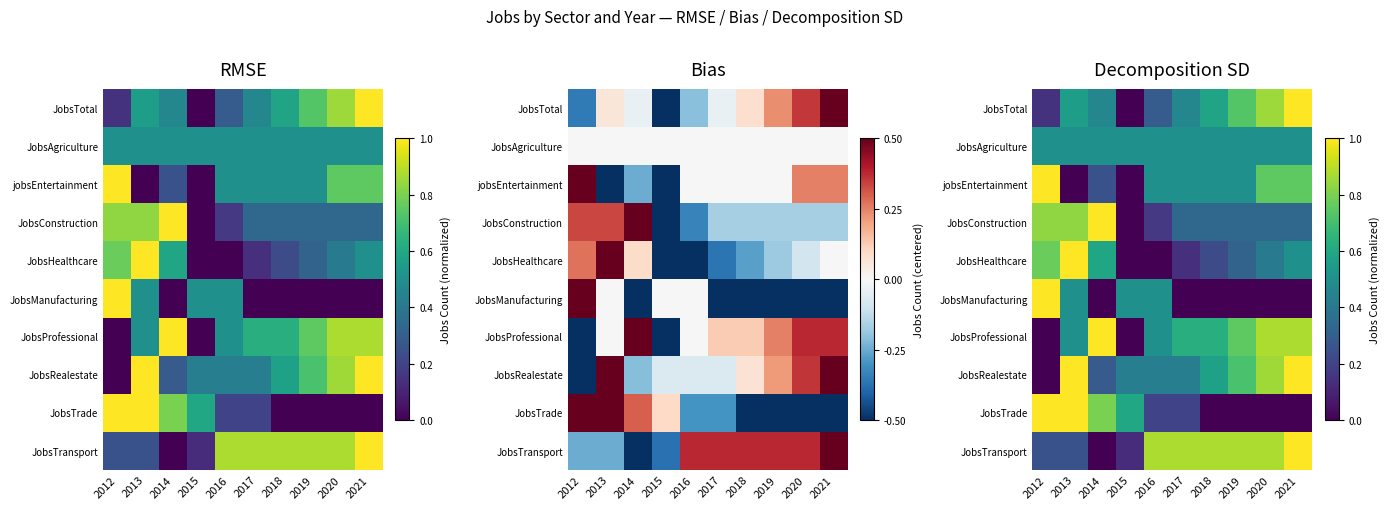

At which category is the sum across all series the highest?

2013